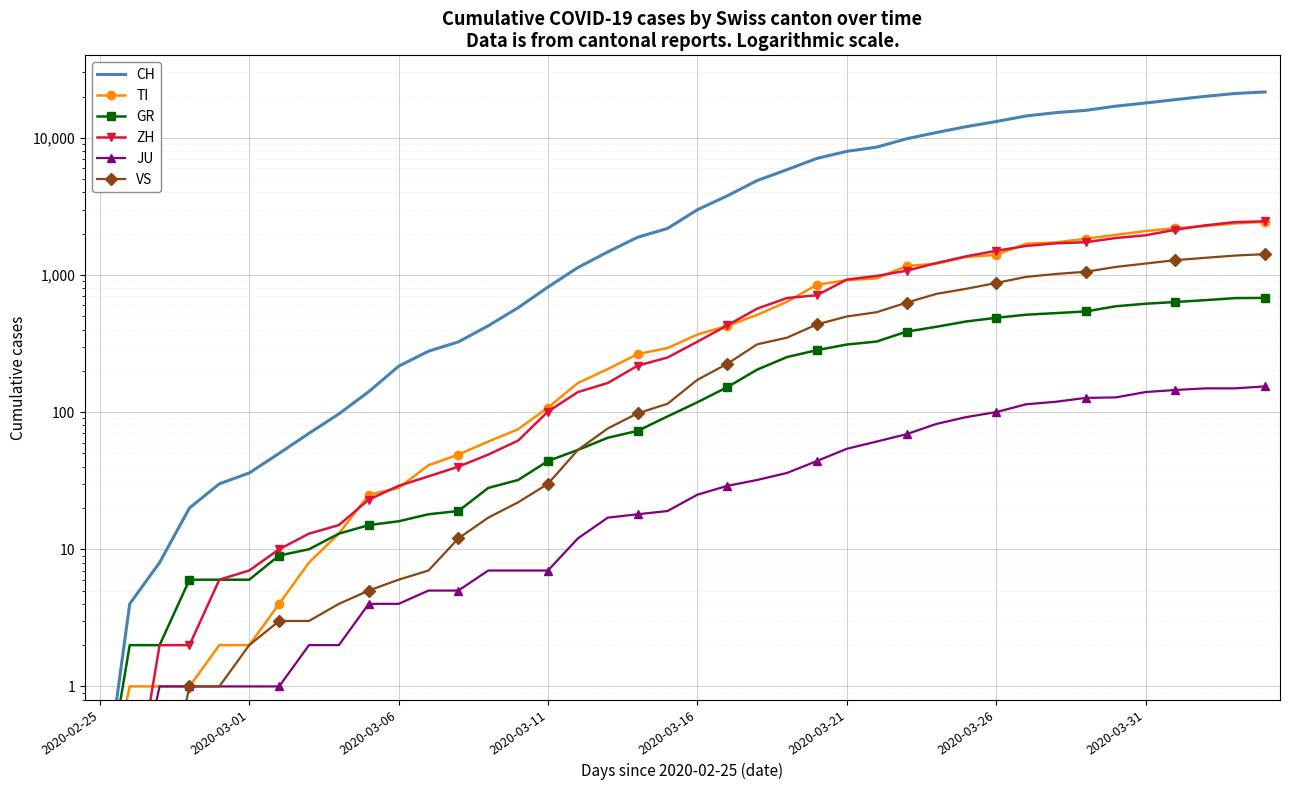

Reading left to right, extract all data points from this chart.

CH: 0.1	4.0	8.0	20.0	30.0	36.0	50.0	70.0	97.0	141.0	216.0	278.0	325.0	426.0	577.0	817.0	1132.0	1472.0	1883.0	2183.0	2989.0	3774.0	4879.0	5861.0	7075.0	7967.0	8551.0	9835.0	10930.0	12061.0	13138.0	14426.0	15259.0	15851.0	17005.0	17942.0	18979.0	20062.0	21035.0	21605.0
TI: 0.1	1.0	1.0	1.0	2.0	2.0	4.0	8.0	13.0	25.0	28.0	41.0	49.0	61.0	75.0	108.0	163.0	206.0	265.0	293.0	368.0	426.0	511.0	638.0	849.0	916.0	945.0	1162.0	1209.0	1354.0	1401.0	1688.0	1727.0	1837.0	1962.0	2091.0	2195.0	2271.0	2377.0	2442.0
GR: 0.1	2.0	2.0	6.0	6.0	6.0	9.0	10.0	13.0	15.0	16.0	18.0	19.0	28.0	32.0	44.0	53.0	65.0	73.0	93.0	118.0	152.0	204.0	252.0	283.0	311.0	327.0	386.0	419.0	458.0	487.0	513.0	527.0	542.0	591.0	617.0	635.0	655.0	678.0	680.0
ZH: 0.1	0.1	2.0	2.0	6.0	7.0	10.0	13.0	15.0	23.0	29.0	34.0	40.0	49.0	62.0	101.0	140.0	163.0	218.0	250.0	326.0	429.0	568.0	679.0	711.0	925.0	984.0	1073.0	1221.0	1368.0	1500.0	1627.0	1701.0	1733.0	1859.0	1947.0	2136.0	2300.0	2428.0	2461.0
JU: 0.1	0.1	1.0	1.0	1.0	1.0	1.0	2.0	2.0	4.0	4.0	5.0	5.0	7.0	7.0	7.0	12.0	17.0	18.0	19.0	25.0	29.0	32.0	36.0	44.0	54.0	61.0	69.0	82.0	92.0	100.0	114.0	119.0	127.0	128.0	140.0	145.0	149.0	149.0	154.0
VS: 0.1	0.1	0.1	1.0	1.0	2.0	3.0	3.0	4.0	5.0	6.0	7.0	12.0	17.0	22.0	30.0	53.0	76.0	98.0	115.0	172.0	225.0	312.0	349.0	436.0	498.0	535.0	628.0	728.0	793.0	874.0	968.0	1017.0	1055.0	1144.0	1211.0	1282.0	1334.0	1385.0	1418.0